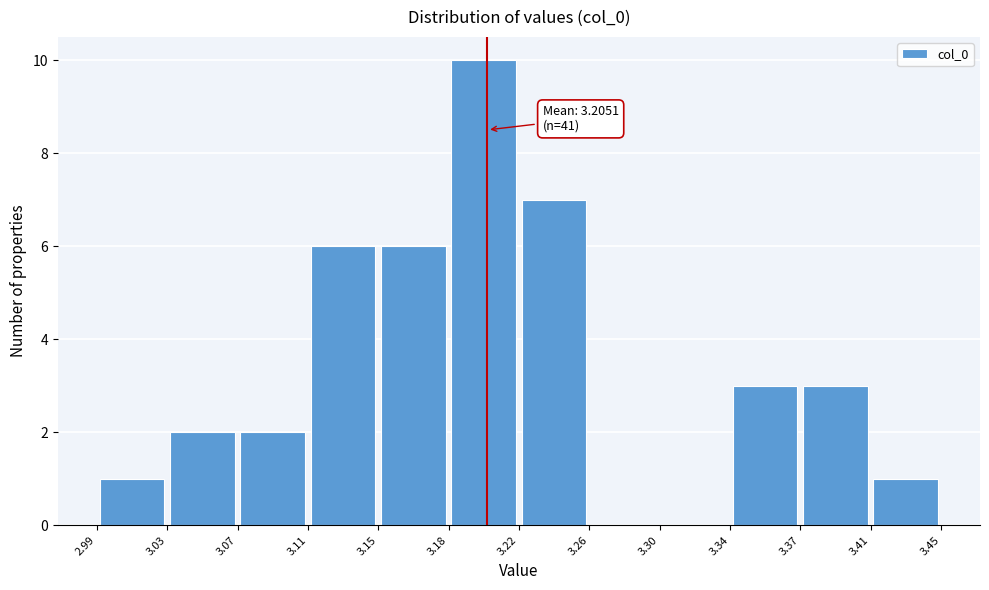

Over which range of the x-axis is the bar tallest?

3.18 to 3.22